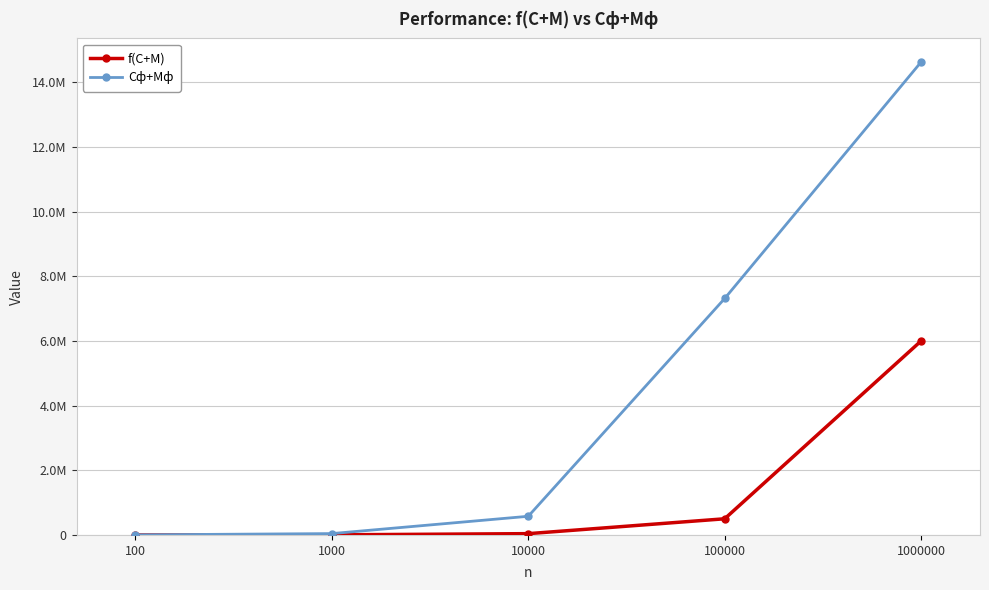

What is the value of the Cф+Mф point at the 1st from the left?

2823